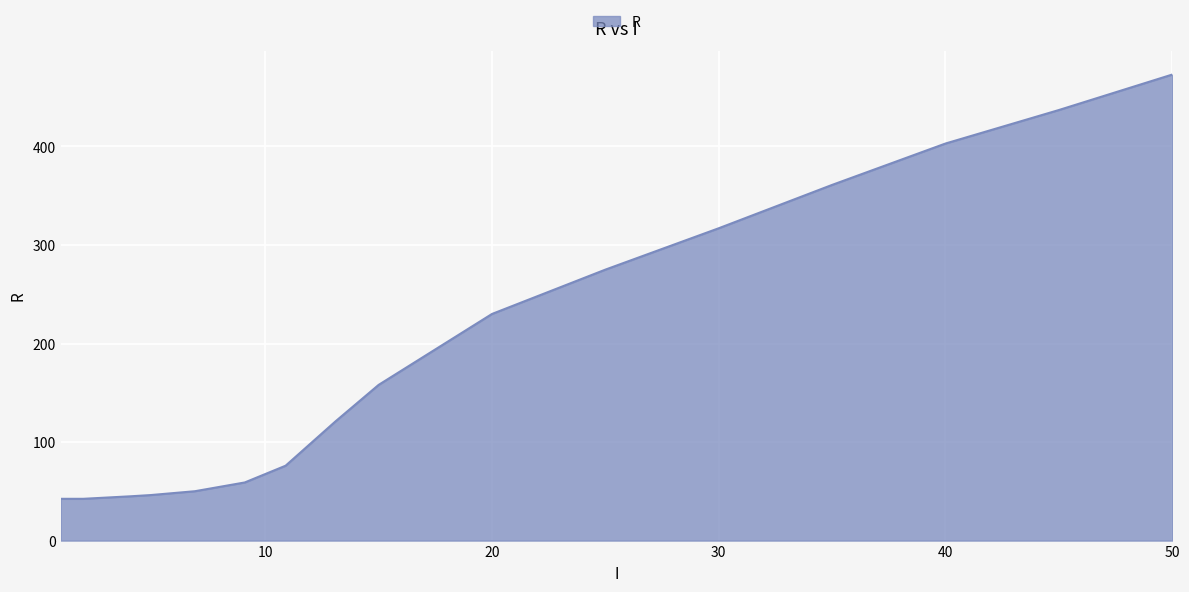

What is the smallest value displayed?

42.4